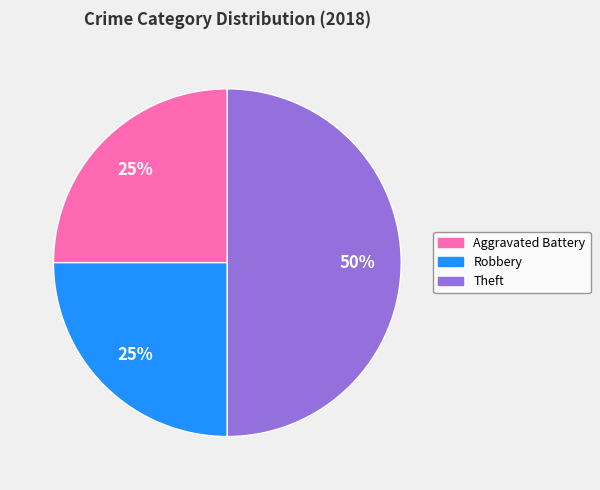

Is it true that Theft is 50% of the pie?

True